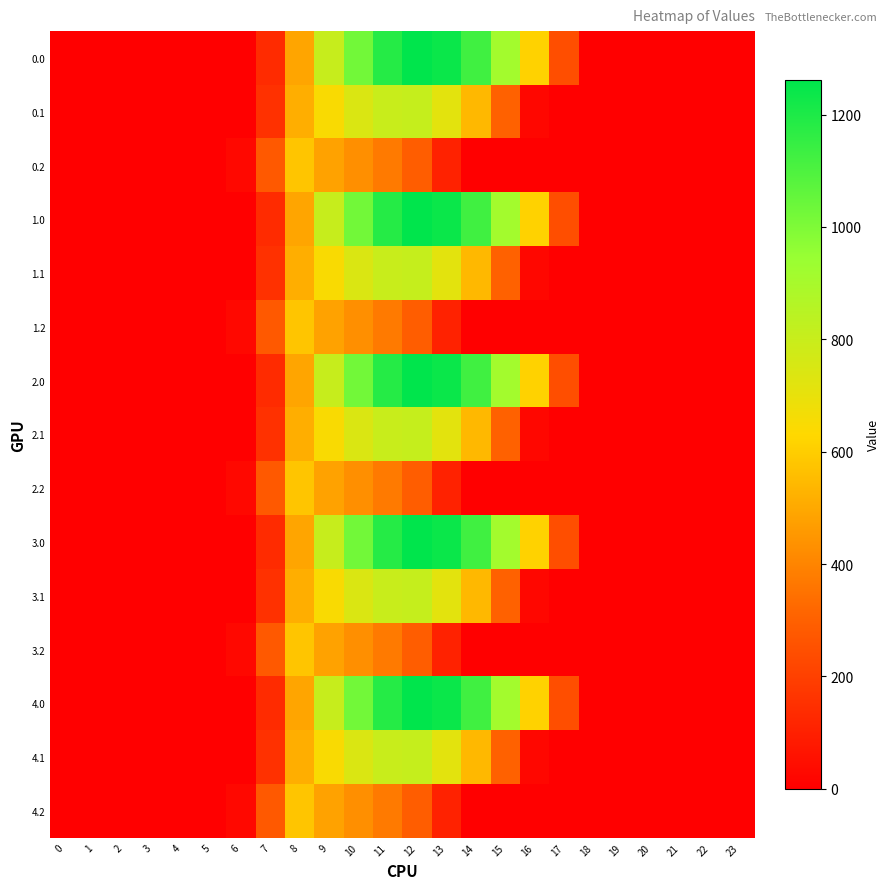

Reading right to left, what are all the values shown in this chart?

0.0: 23=0.0	22=0.0	21=0.0	20=0.0	19=0.0	18=0.0	17=243.5	16=613.0	15=911.8	14=1128.6	13=1237.4	12=1261.6	11=1185.2	10=1023.2	9=804.0	8=489.3	7=134.3	6=0.0	5=0.0	4=0.0	3=0.0	2=0.0	1=0.0	0=0.0
0.1: 23=0.0	22=0.0	21=0.0	20=0.0	19=0.0	18=0.0	17=0.0	16=26.8	15=301.4	14=544.1	13=715.3	12=806.9	11=800.2	10=742.1	9=646.9	8=514.8	7=153.2	6=0.0	5=0.0	4=0.0	3=0.0	2=0.0	1=0.0	0=0.0
0.2: 23=0.0	22=0.0	21=0.0	20=0.0	19=0.0	18=0.0	17=0.0	16=0.0	15=0.0	14=0.0	13=107.8	12=289.5	11=374.4	10=430.5	9=480.7	8=576.6	7=276.9	6=29.3	5=0.0	4=0.0	3=0.0	2=0.0	1=0.0	0=0.0
1.0: 23=0.0	22=0.0	21=0.0	20=0.0	19=0.0	18=0.0	17=243.5	16=613.0	15=911.8	14=1128.6	13=1237.4	12=1261.6	11=1185.2	10=1023.2	9=804.0	8=489.3	7=134.3	6=0.0	5=0.0	4=0.0	3=0.0	2=0.0	1=0.0	0=0.0
1.1: 23=0.0	22=0.0	21=0.0	20=0.0	19=0.0	18=0.0	17=0.0	16=26.8	15=301.4	14=544.1	13=715.3	12=806.9	11=800.2	10=742.1	9=646.9	8=514.8	7=153.2	6=0.0	5=0.0	4=0.0	3=0.0	2=0.0	1=0.0	0=0.0
1.2: 23=0.0	22=0.0	21=0.0	20=0.0	19=0.0	18=0.0	17=0.0	16=0.0	15=0.0	14=0.0	13=107.8	12=289.5	11=374.4	10=430.5	9=480.7	8=576.6	7=276.9	6=29.3	5=0.0	4=0.0	3=0.0	2=0.0	1=0.0	0=0.0
2.0: 23=0.0	22=0.0	21=0.0	20=0.0	19=0.0	18=0.0	17=243.5	16=613.0	15=911.8	14=1128.6	13=1237.4	12=1261.6	11=1185.2	10=1023.2	9=804.0	8=489.3	7=134.3	6=0.0	5=0.0	4=0.0	3=0.0	2=0.0	1=0.0	0=0.0
2.1: 23=0.0	22=0.0	21=0.0	20=0.0	19=0.0	18=0.0	17=0.0	16=26.8	15=301.4	14=544.1	13=715.3	12=806.9	11=800.2	10=742.1	9=646.9	8=514.8	7=153.2	6=0.0	5=0.0	4=0.0	3=0.0	2=0.0	1=0.0	0=0.0
2.2: 23=0.0	22=0.0	21=0.0	20=0.0	19=0.0	18=0.0	17=0.0	16=0.0	15=0.0	14=0.0	13=107.8	12=289.5	11=374.4	10=430.5	9=480.7	8=576.6	7=276.9	6=29.3	5=0.0	4=0.0	3=0.0	2=0.0	1=0.0	0=0.0
3.0: 23=0.0	22=0.0	21=0.0	20=0.0	19=0.0	18=0.0	17=243.5	16=613.0	15=911.8	14=1128.6	13=1237.4	12=1261.6	11=1185.2	10=1023.2	9=804.0	8=489.3	7=134.3	6=0.0	5=0.0	4=0.0	3=0.0	2=0.0	1=0.0	0=0.0
3.1: 23=0.0	22=0.0	21=0.0	20=0.0	19=0.0	18=0.0	17=0.0	16=26.8	15=301.4	14=544.1	13=715.3	12=806.9	11=800.2	10=742.1	9=646.9	8=514.8	7=153.2	6=0.0	5=0.0	4=0.0	3=0.0	2=0.0	1=0.0	0=0.0
3.2: 23=0.0	22=0.0	21=0.0	20=0.0	19=0.0	18=0.0	17=0.0	16=0.0	15=0.0	14=0.0	13=107.8	12=289.5	11=374.4	10=430.5	9=480.7	8=576.6	7=276.9	6=29.3	5=0.0	4=0.0	3=0.0	2=0.0	1=0.0	0=0.0
4.0: 23=0.0	22=0.0	21=0.0	20=0.0	19=0.0	18=0.0	17=243.5	16=613.0	15=911.8	14=1128.6	13=1237.4	12=1261.6	11=1185.2	10=1023.2	9=804.0	8=489.3	7=134.3	6=0.0	5=0.0	4=0.0	3=0.0	2=0.0	1=0.0	0=0.0
4.1: 23=0.0	22=0.0	21=0.0	20=0.0	19=0.0	18=0.0	17=0.0	16=26.8	15=301.4	14=544.1	13=715.3	12=806.9	11=800.2	10=742.1	9=646.9	8=514.8	7=153.2	6=0.0	5=0.0	4=0.0	3=0.0	2=0.0	1=0.0	0=0.0
4.2: 23=0.0	22=0.0	21=0.0	20=0.0	19=0.0	18=0.0	17=0.0	16=0.0	15=0.0	14=0.0	13=107.8	12=289.5	11=374.4	10=430.5	9=480.7	8=576.6	7=276.9	6=29.3	5=0.0	4=0.0	3=0.0	2=0.0	1=0.0	0=0.0